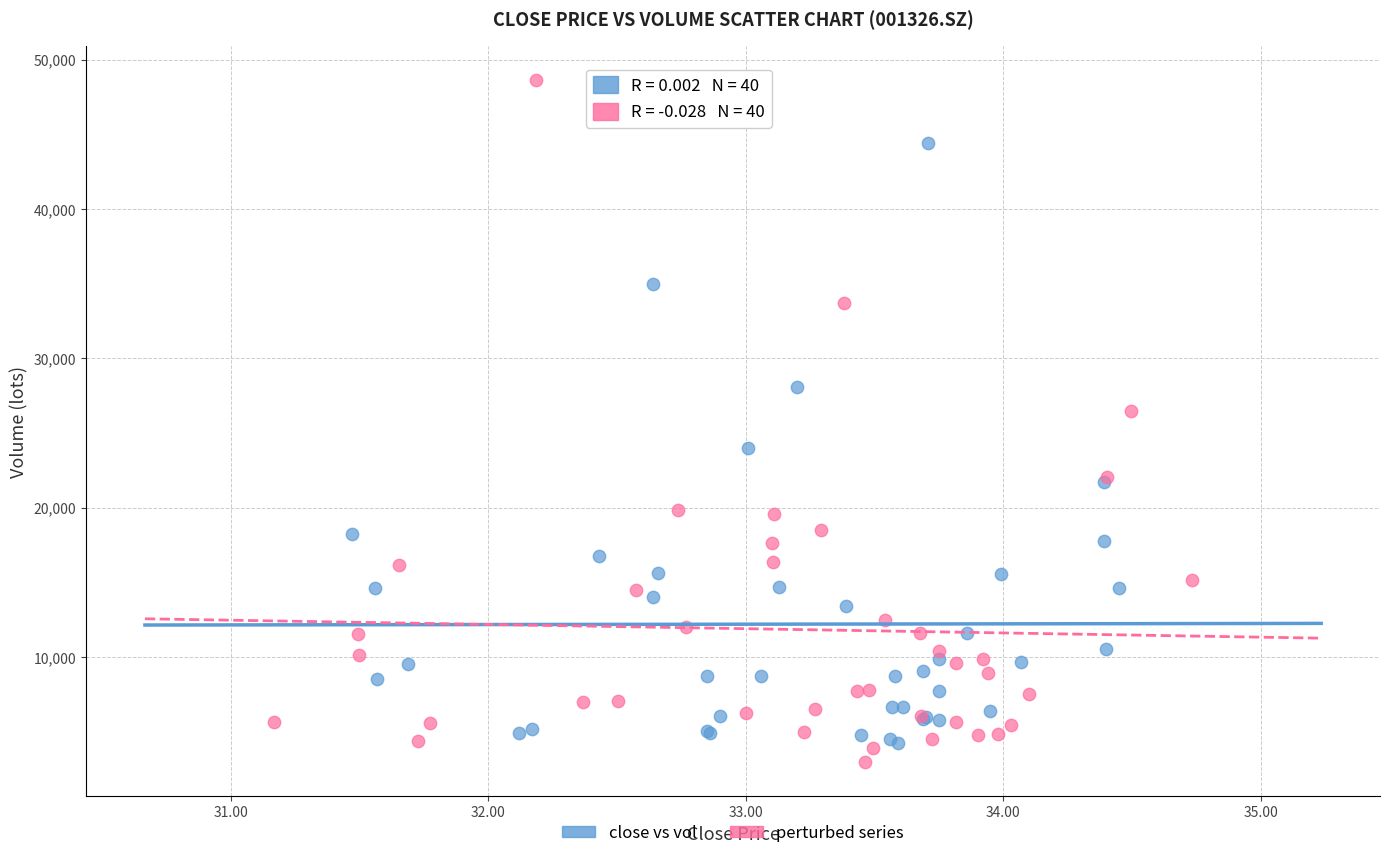

Which series has the widest spread of Y values?

perturbed series